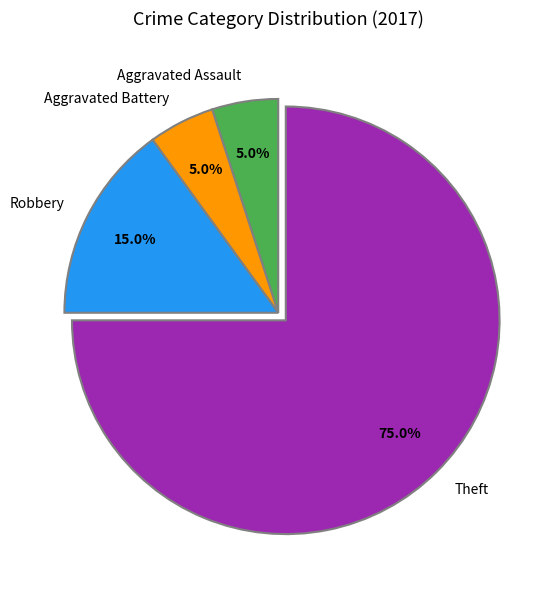

To the nearest percent, what percentage of the pie is Theft?

75%